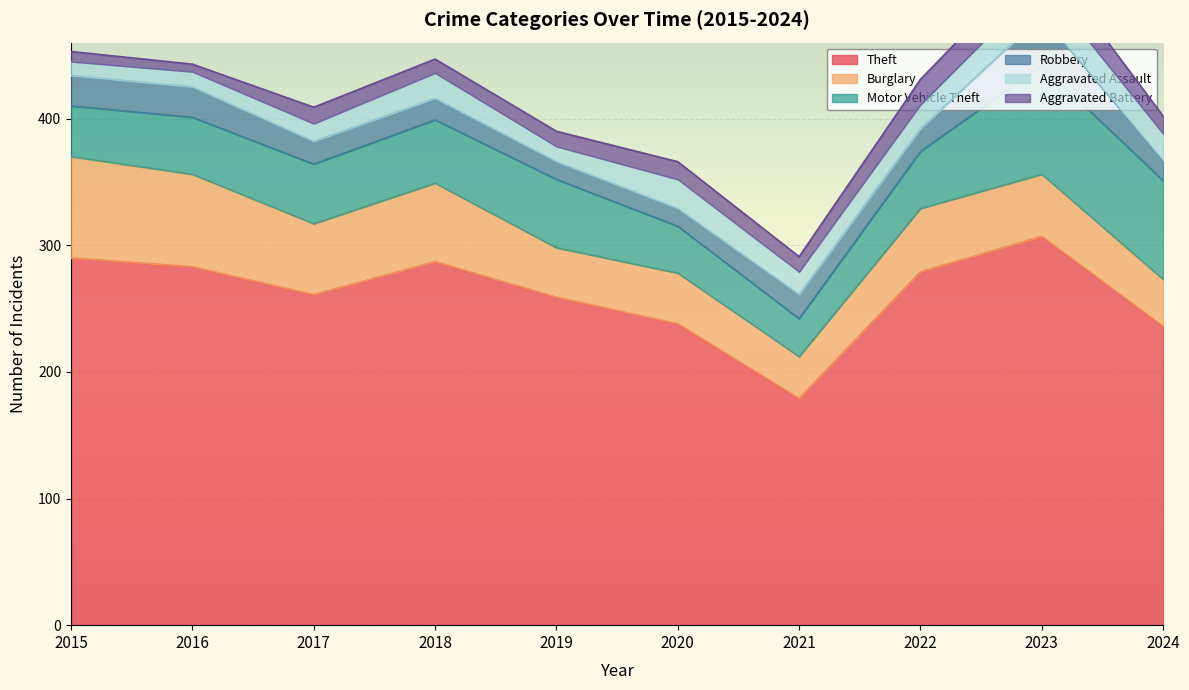

What is the value of the Motor Vehicle Theft point at the 9th from the left?

86